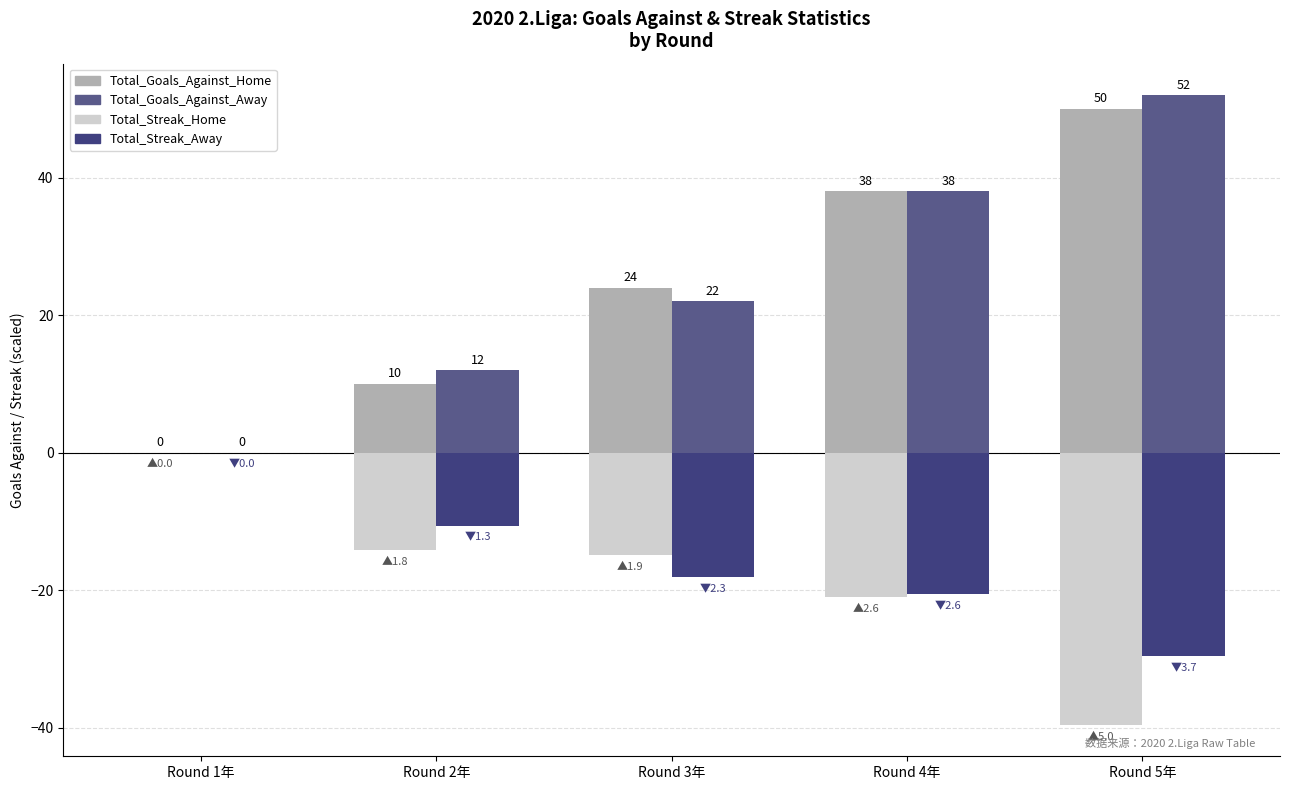

What is the spread (max minus min) of values at Round 2年?

26.2